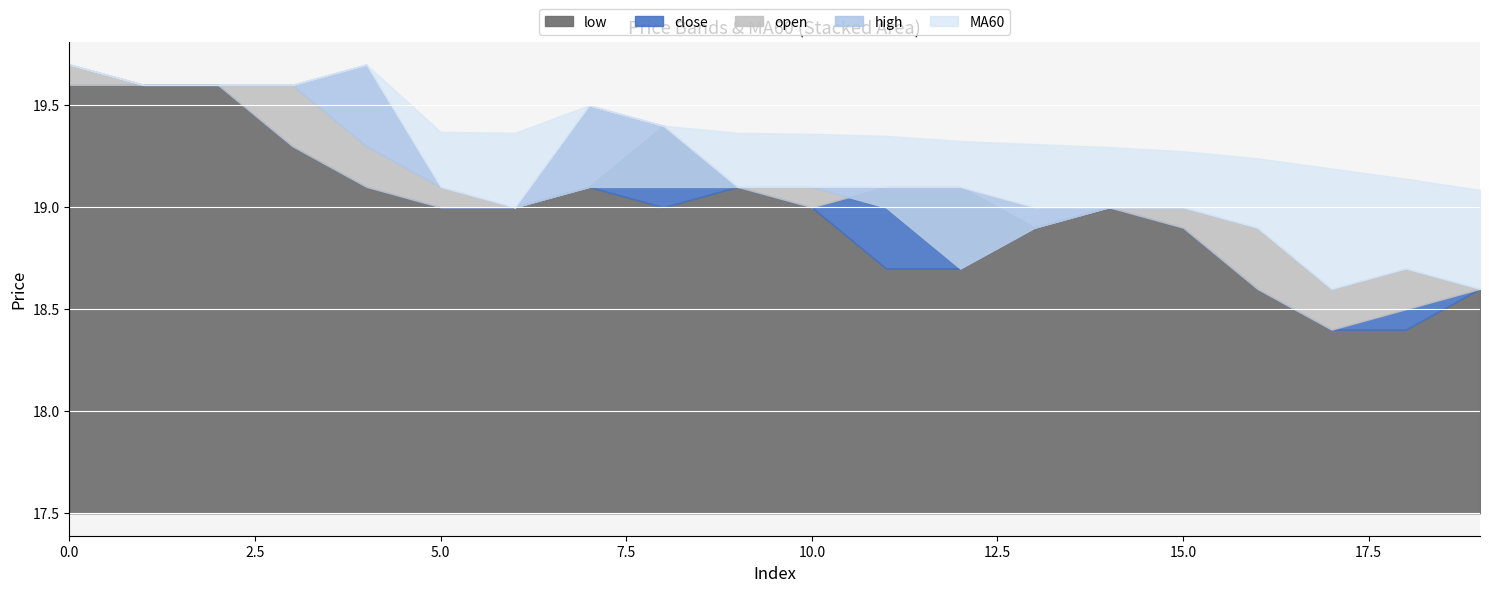

The open series shows 31.1 at 12. True or false?

False